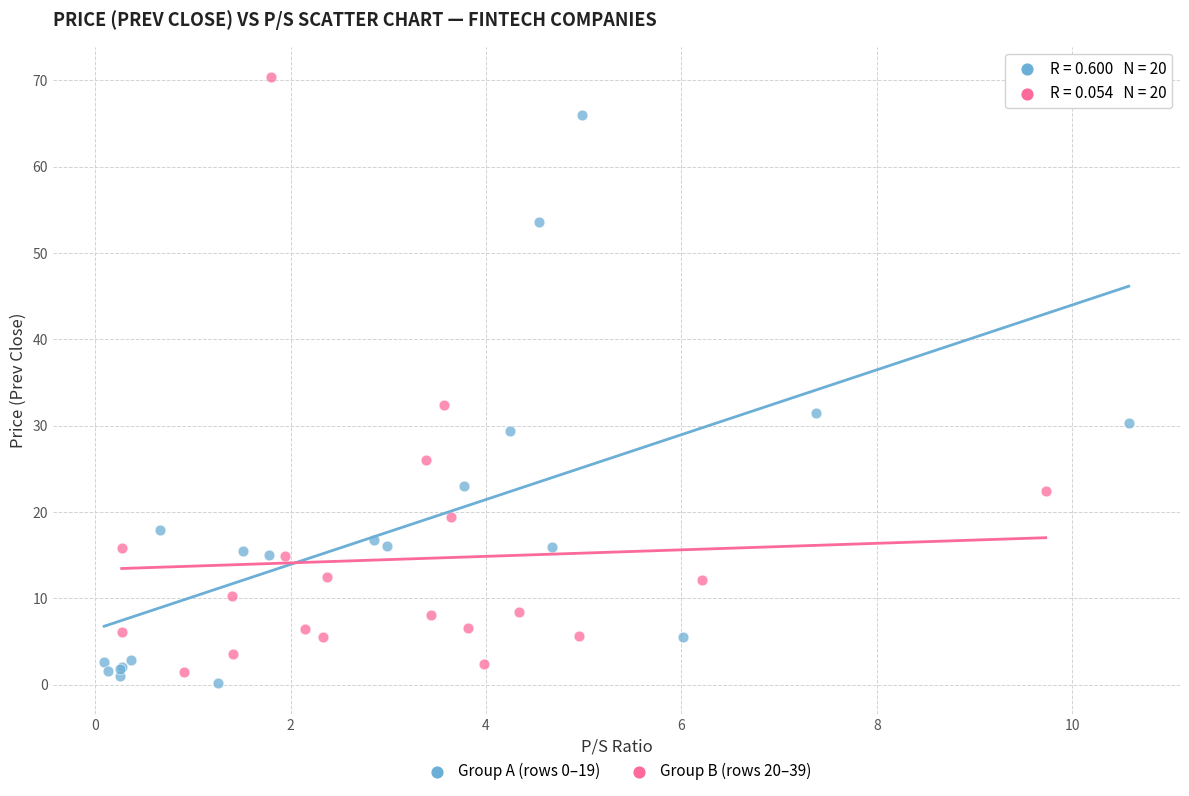

Which series has the largest Y range (max minus min)?

Group B (rows 20–39)